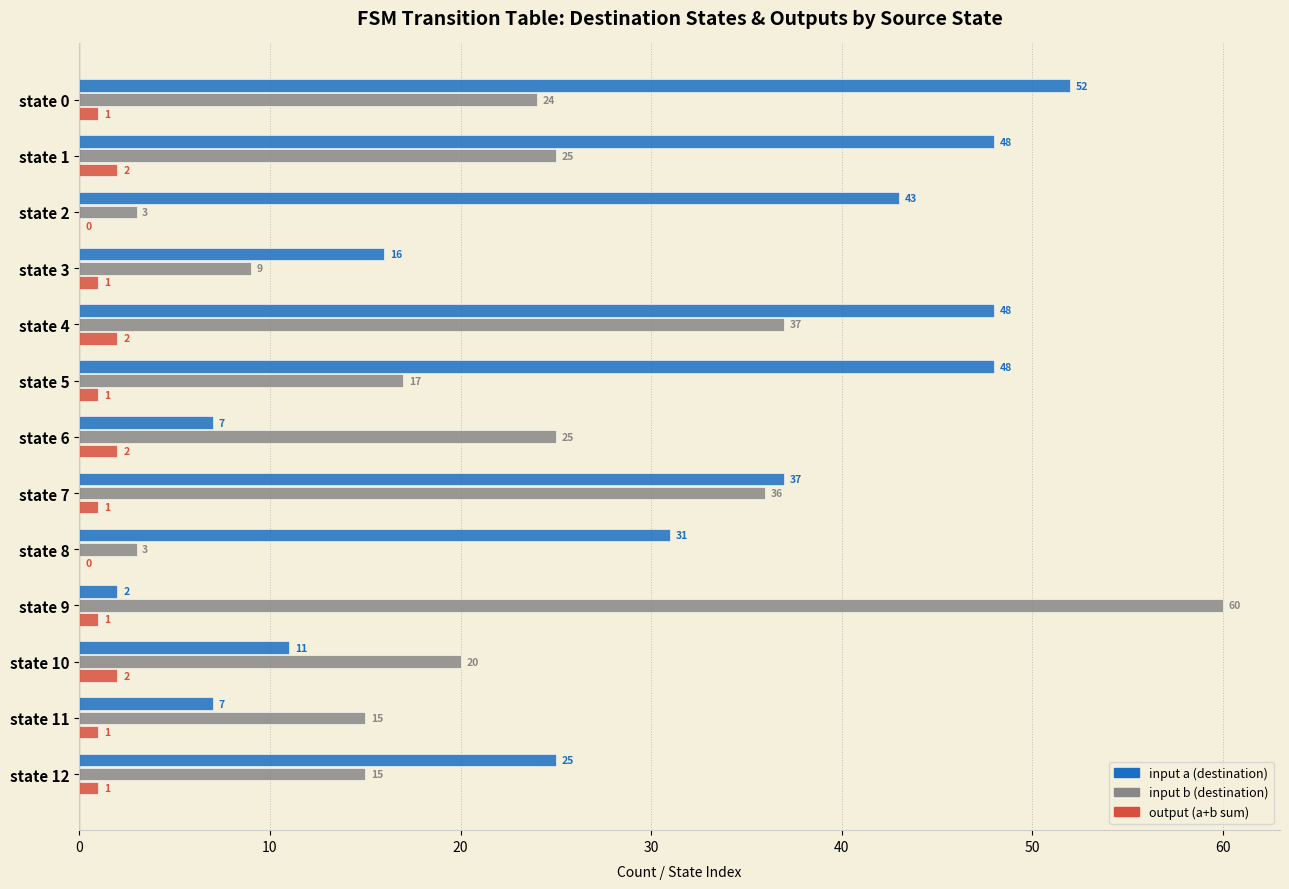

At which category is the sum across all series the highest?

state 4